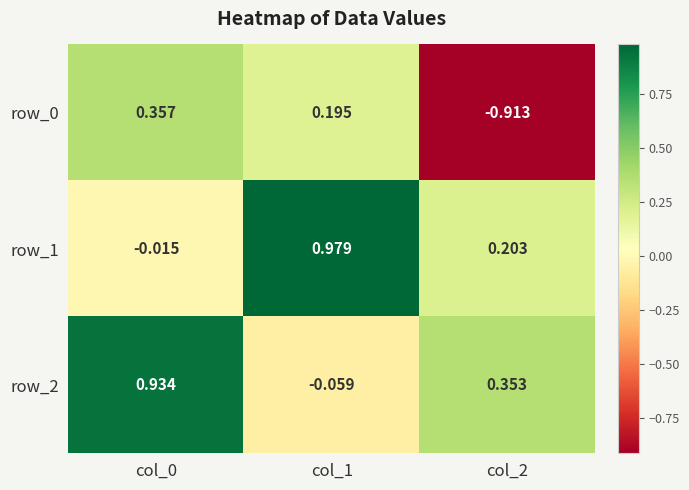

Is the value of row_1 at col_0 greater than the value of row_0 at col_2?

Yes